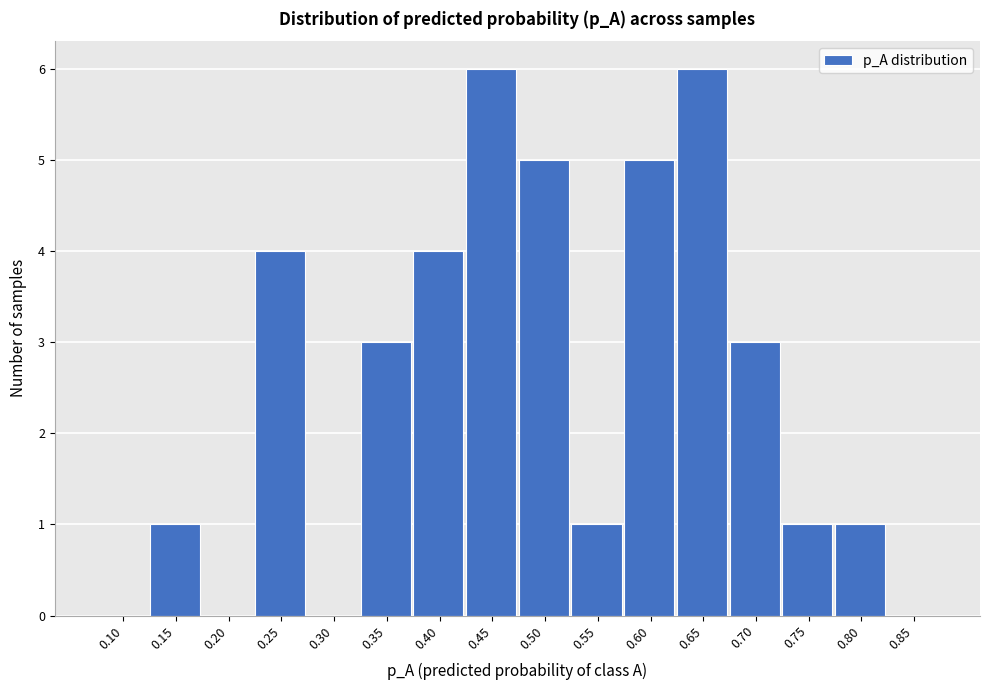

Reading right to left, list all the values displayed in this chart.

0.85=0	0.80=1	0.75=1	0.70=3	0.65=6	0.60=5	0.55=1	0.50=5	0.45=6	0.40=4	0.35=3	0.30=0	0.25=4	0.20=0	0.15=1	0.10=0